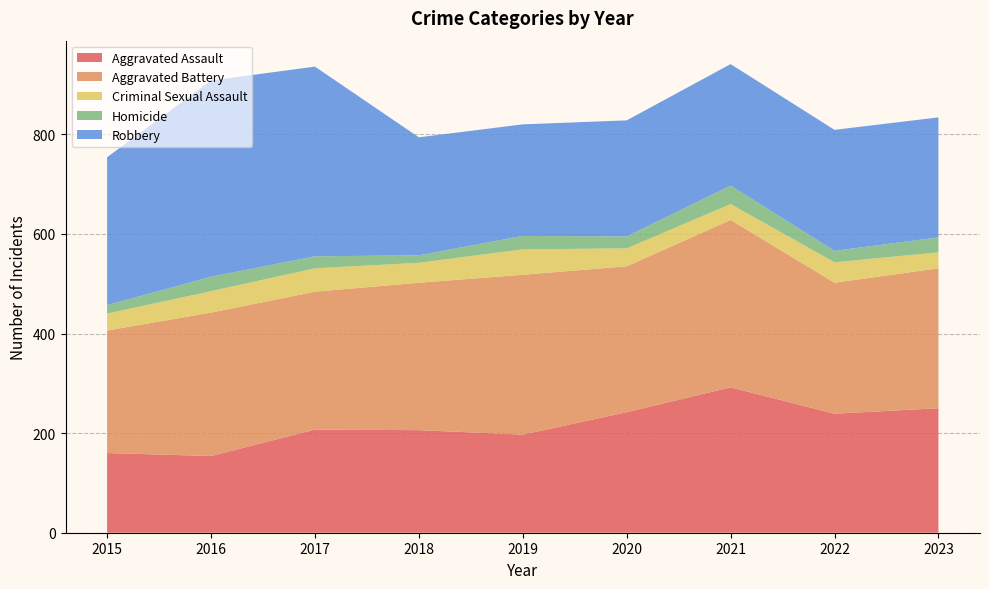

Reading left to right, list all the values displayed in this chart.

Aggravated Assault: 160	154	207	206	197	242	292	239	250
Aggravated Battery: 246	288	277	296	321	293	336	263	281
Criminal Sexual Assault: 34	43	47	40	51	36	32	41	32
Homicide: 17	29	24	15	27	24	37	23	30
Robbery: 297	394	381	237	224	233	244	243	241